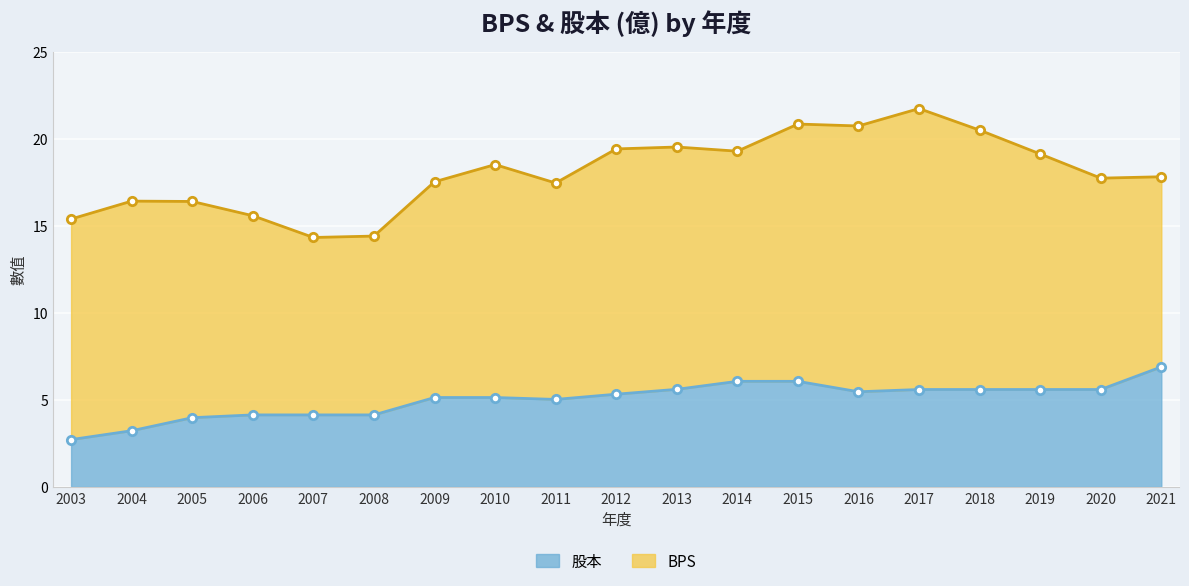

What is the difference between the maximum and minimum values?

4.2